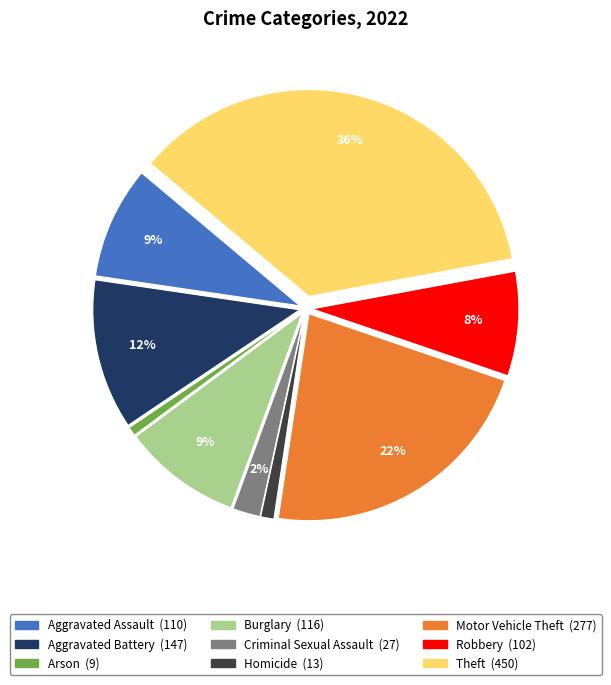

Is there any slice that represents more than half of the pie?

No